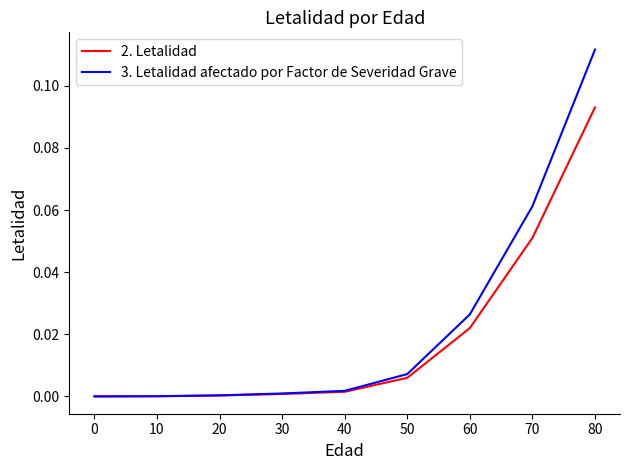

Is it true that 3. Letalidad afectado por Factor de Severidad Grave equals 0.0 at 30?

True